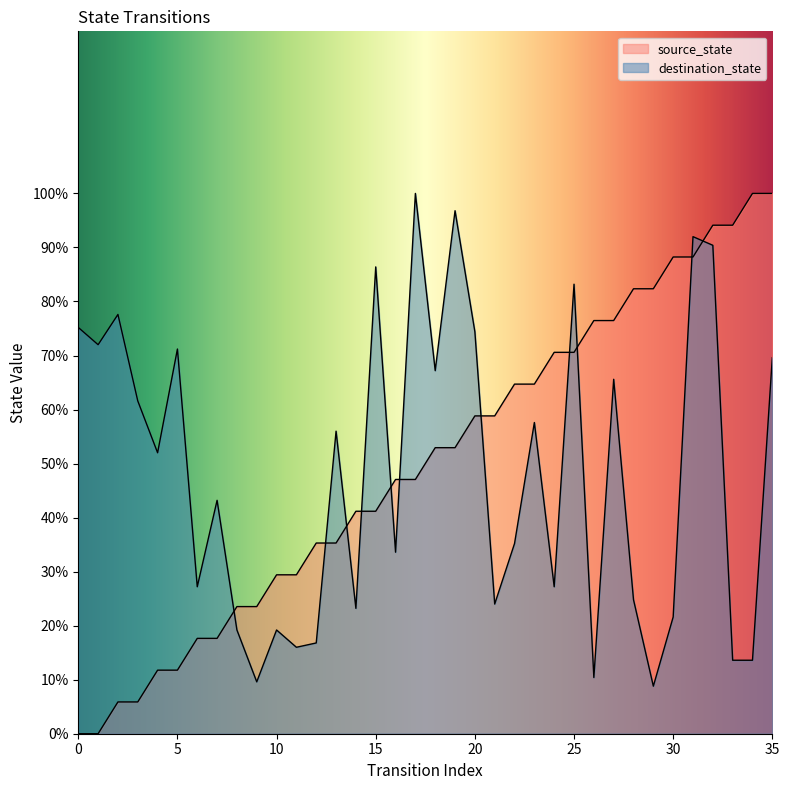

Reading left to right, what are all the values shown in this chart?

source_state: 0.0	0.0	5.9	5.9	11.8	11.8	17.6	17.6	23.5	23.5	29.4	29.4	35.3	35.3	41.2	41.2	47.1	47.1	52.9	52.9	58.8	58.8	64.7	64.7	70.6	70.6	76.5	76.5	82.4	82.4	88.2	88.2	94.1	94.1	100.0	100.0
destination_state: 75.2	72.0	77.6	61.6	52.0	71.2	27.2	43.2	19.2	9.6	19.2	16.0	16.8	56.0	23.2	86.4	33.6	100.0	67.2	96.8	74.4	24.0	35.2	57.6	27.2	83.2	10.4	65.6	24.8	8.8	21.6	92.0	90.4	13.6	13.6	69.6